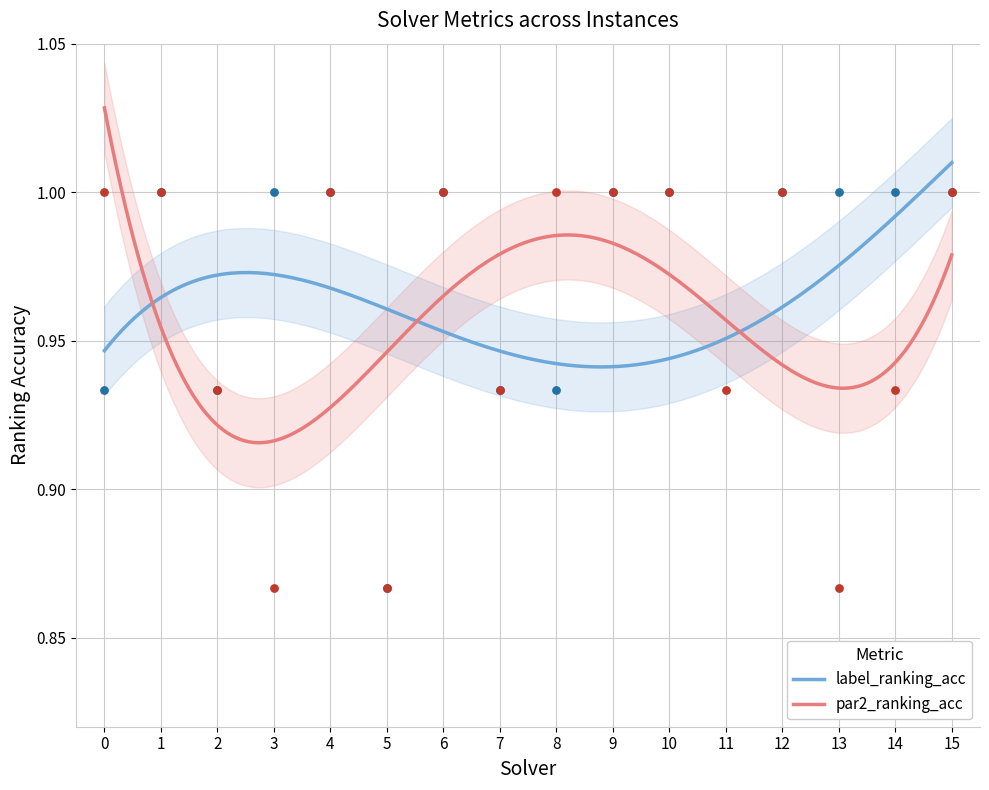

Which series has the largest total across all categories?

label_ranking_acc